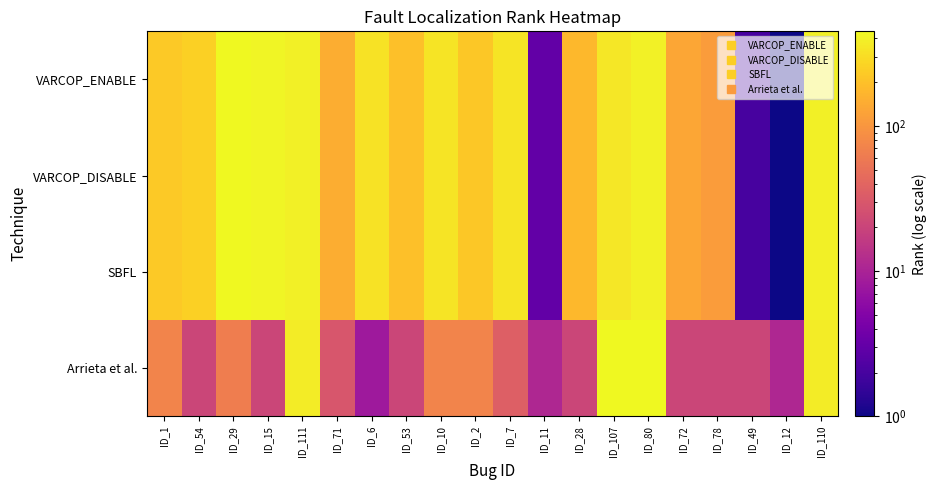

Which label corresponds to the smallest value in the chart?

ID_12